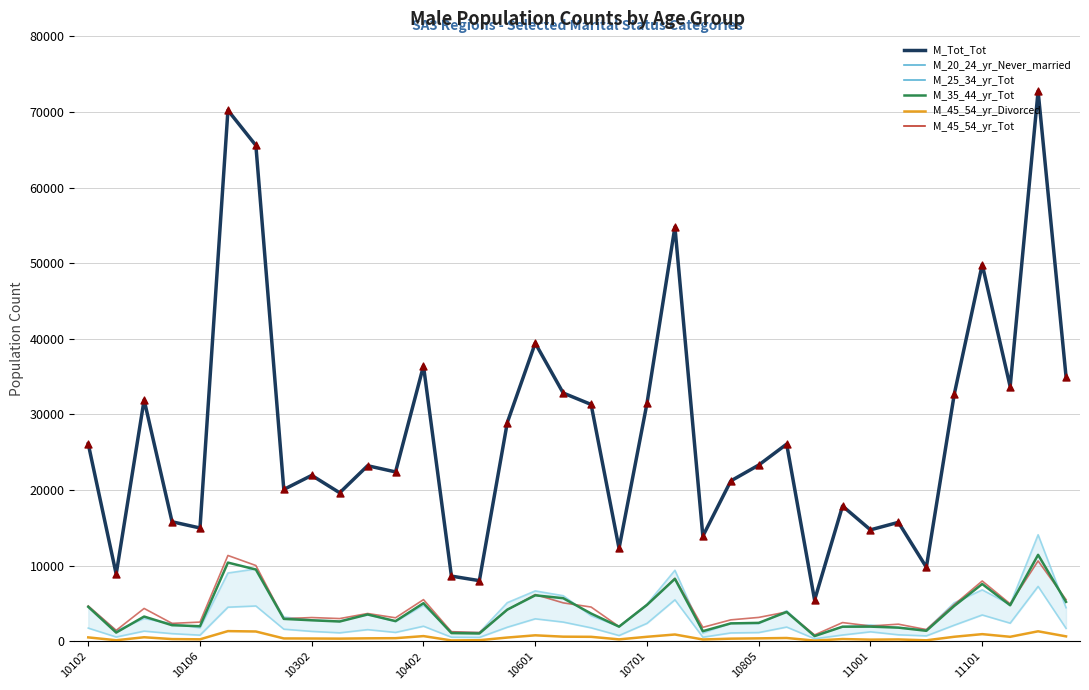

Which series contains the lowest Y value?

M_45_54_yr_Divorced